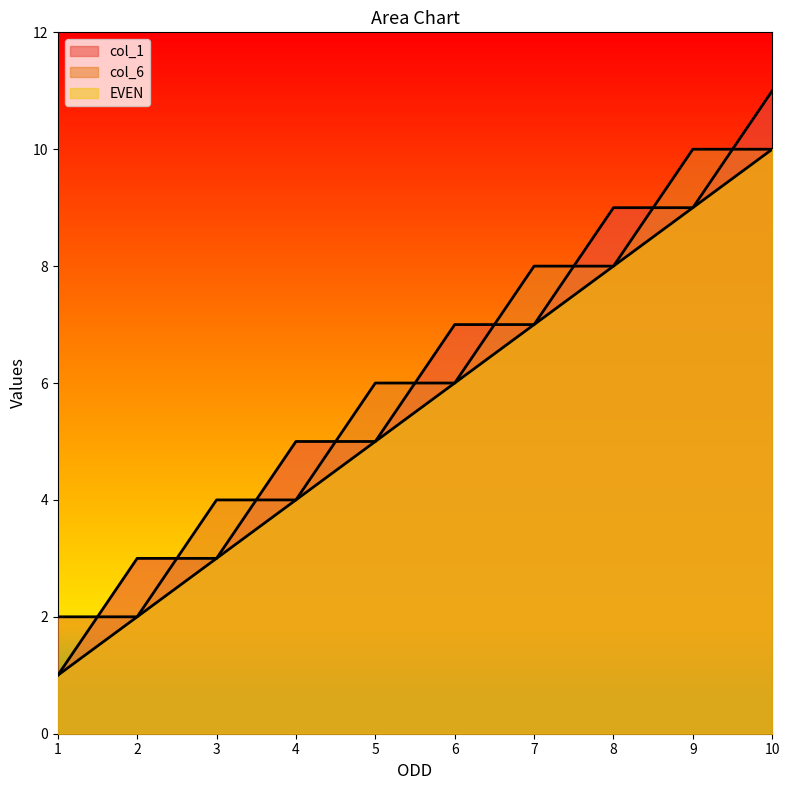

How many lines are shown in the chart?

3